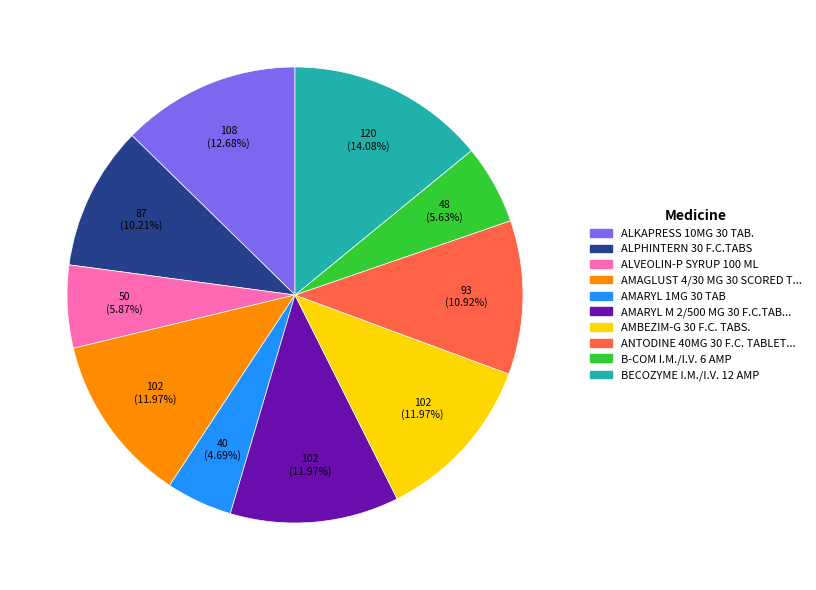

To the nearest percent, what is the average slice percentage?

10%